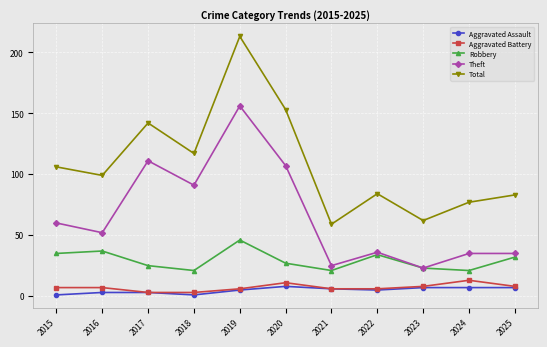

Which series has the largest total across all categories?

Total